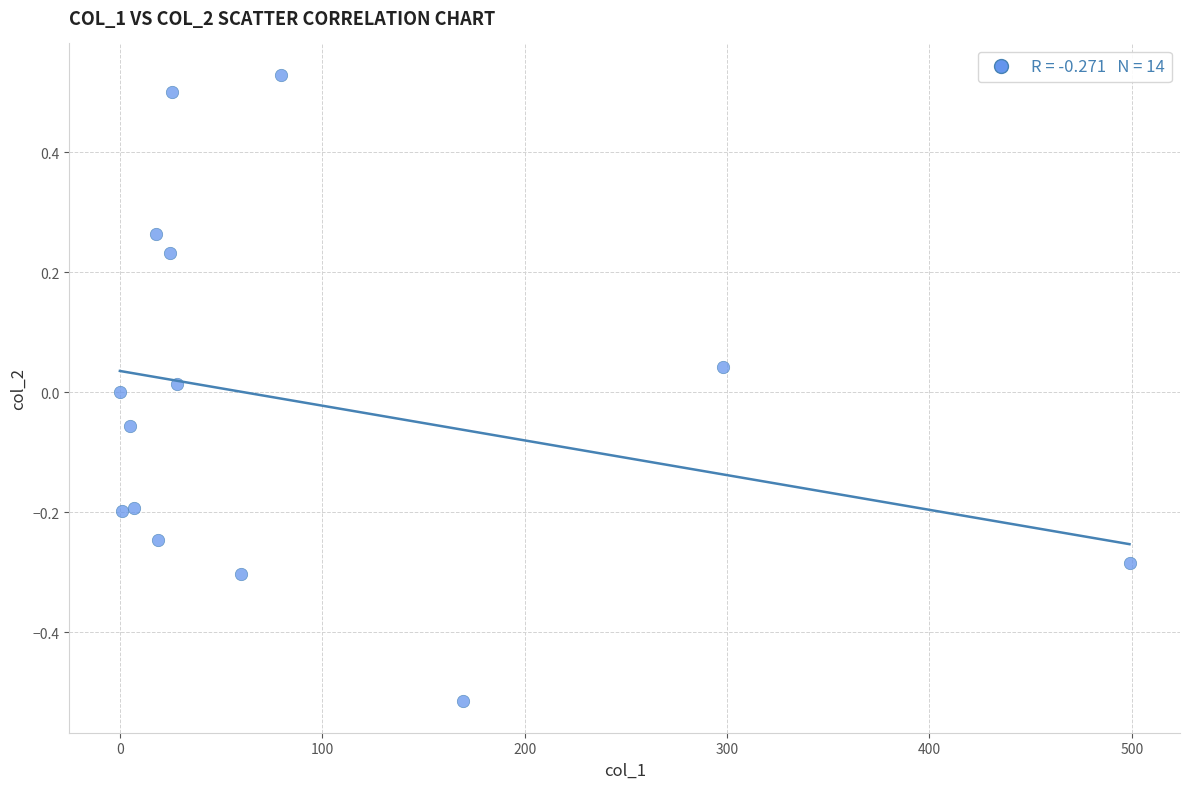

What is the range of Y values (max minus min)?

1.0